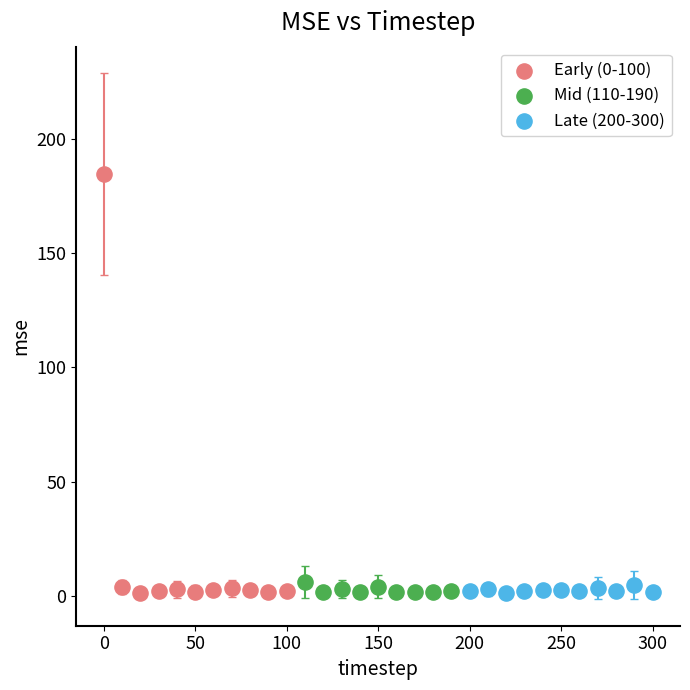

Which series has the largest Y range (max minus min)?

Early (0-100)